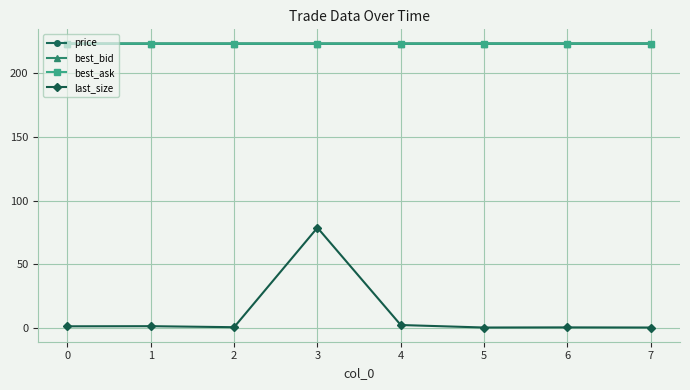

What is the value of the price point at the 3rd from the left?

223.5